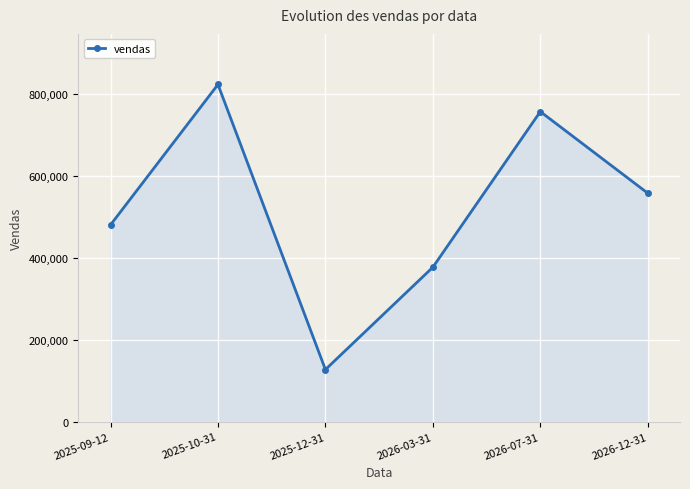

How many interior local peaks (higher than both neighbors) does the data have?

2